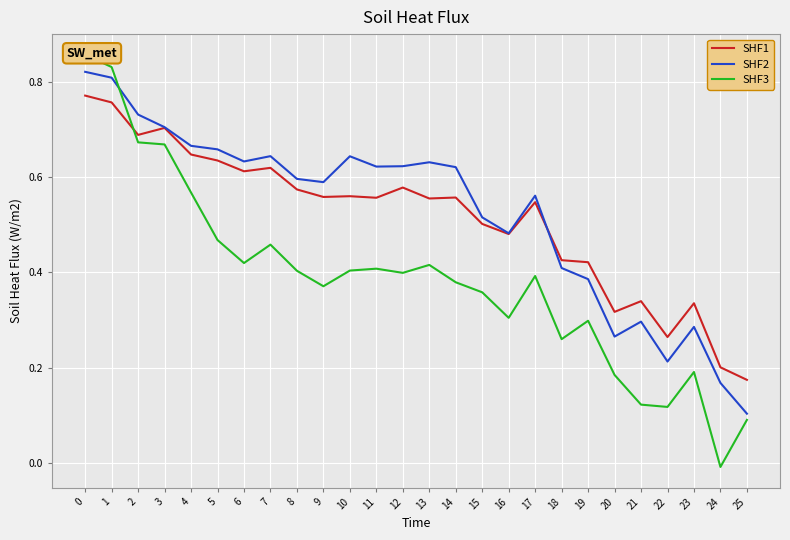

How many values in the SHF3 series are below 0?

1